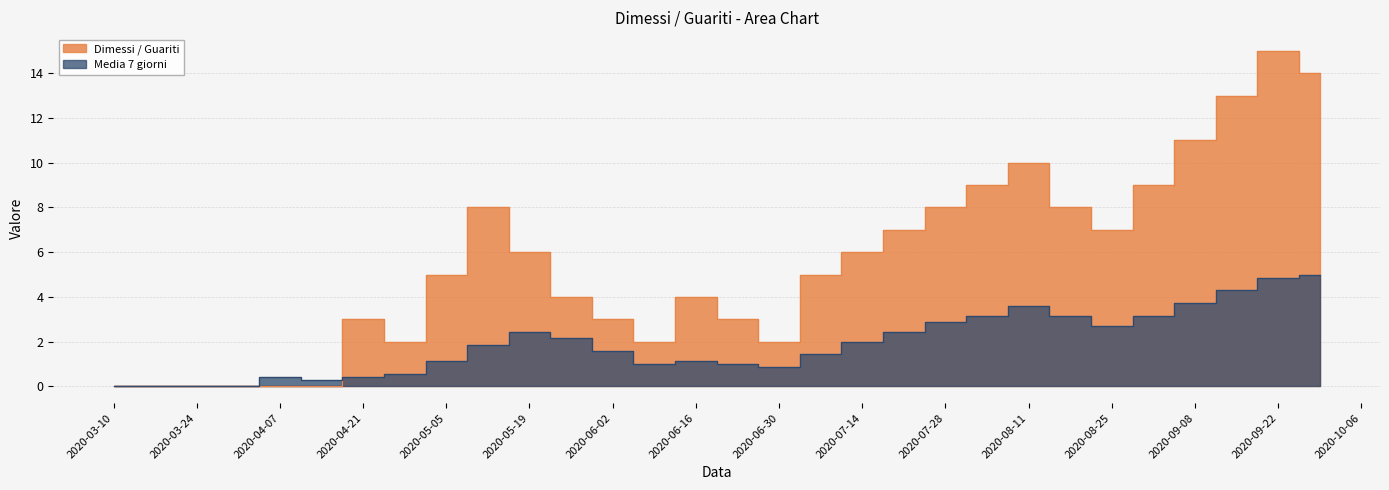

What are all the series names shown in the legend?

Dimessi / Guariti, Media 7 giorni